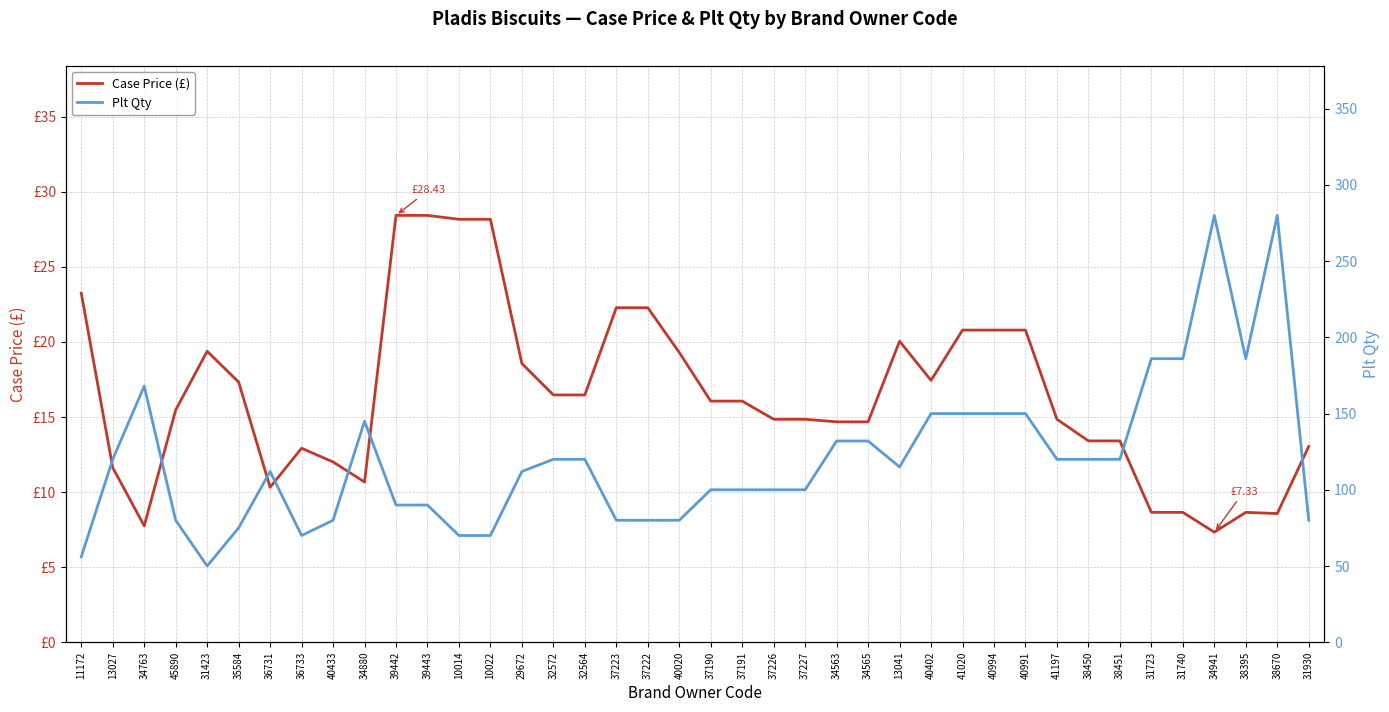

The Case Price (£) series shows 8.6 at 38670. True or false?

True